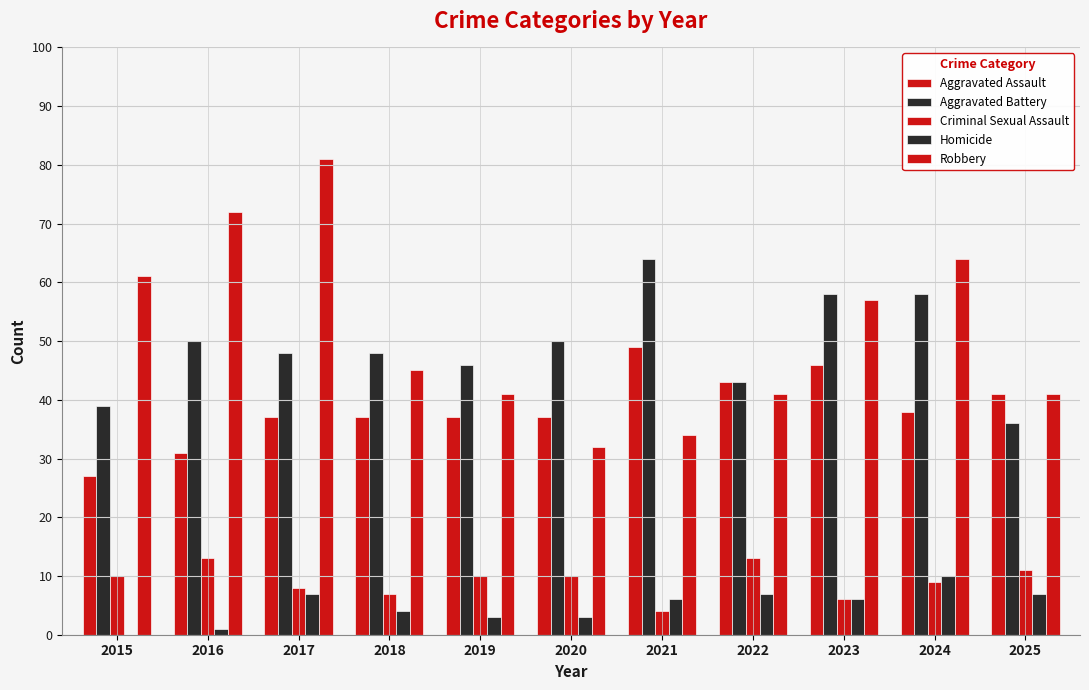

Which series has the largest total across all categories?

Robbery